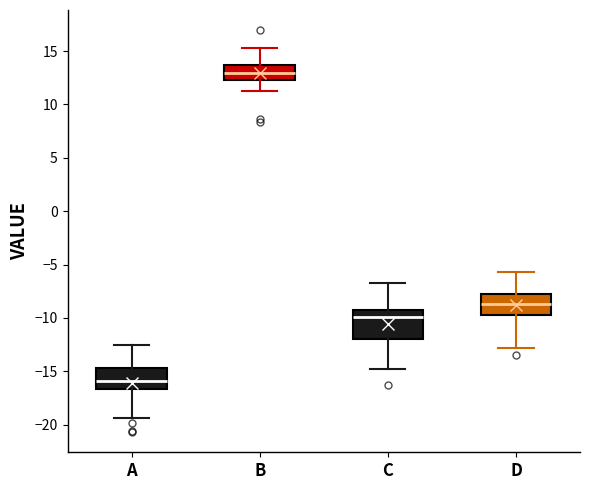

Reading left to right, transcribe this box plot: for each box, give where its median line is, the range the box spans, and where its two whiskers end, as read against the y-axis. The values are not printed on the chart, so give them approximately, as read against the axis.

A: median -16.0, box -16.5 to -14.5, whiskers -19.5 to -12.5
B: median 13.0, box 12.5 to 13.5, whiskers 11.0 to 15.5
C: median -10.0, box -12.0 to -9.5, whiskers -15.0 to -6.5
D: median -8.5, box -10.0 to -7.5, whiskers -13.0 to -5.5